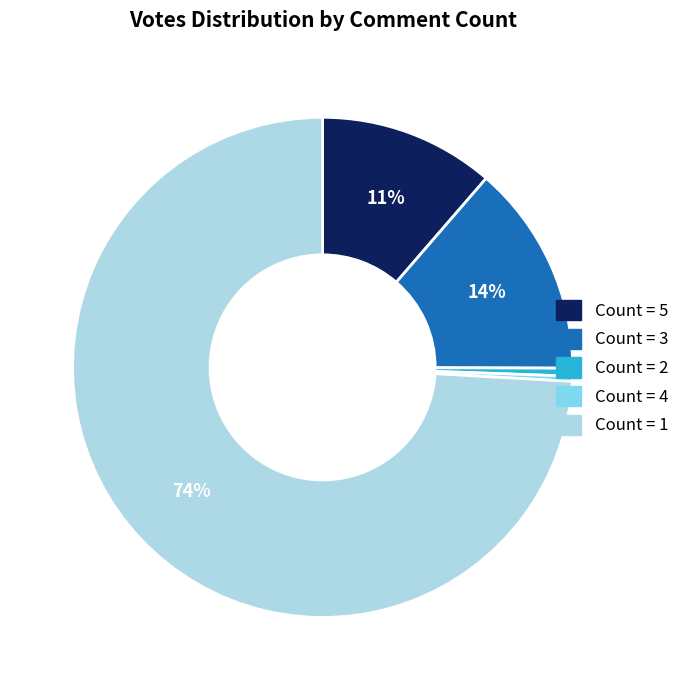

To the nearest percent, what is the average slice percentage?

20%